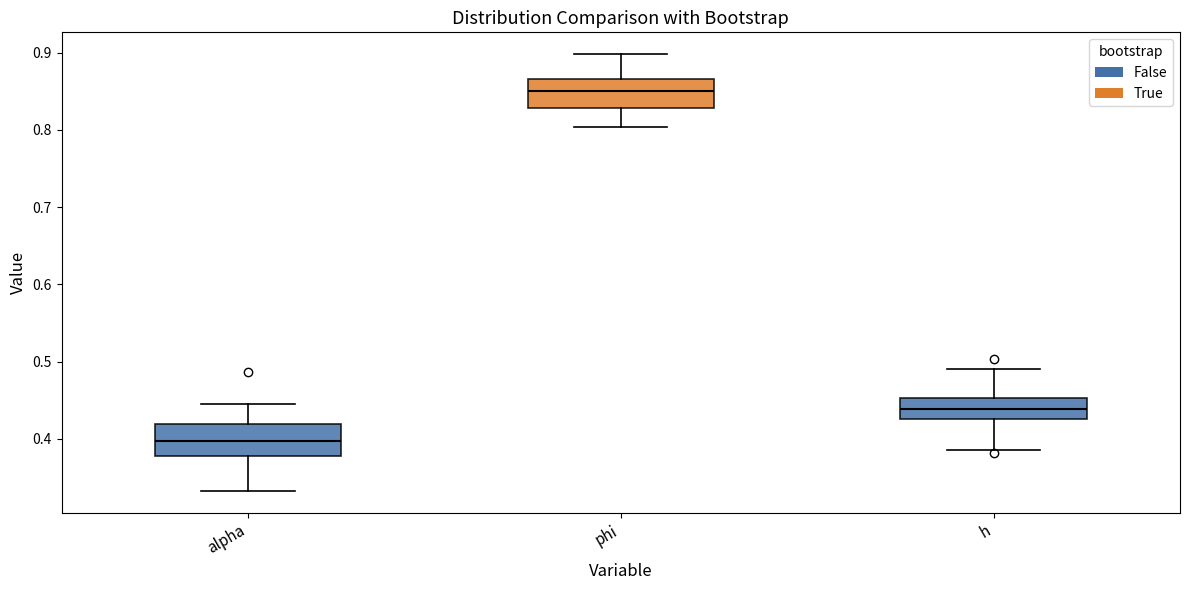

Where is the lower edge of the box for alpha on the y-axis? The values are not printed on the chart, so give them approximately, as read against the axis.

0.38